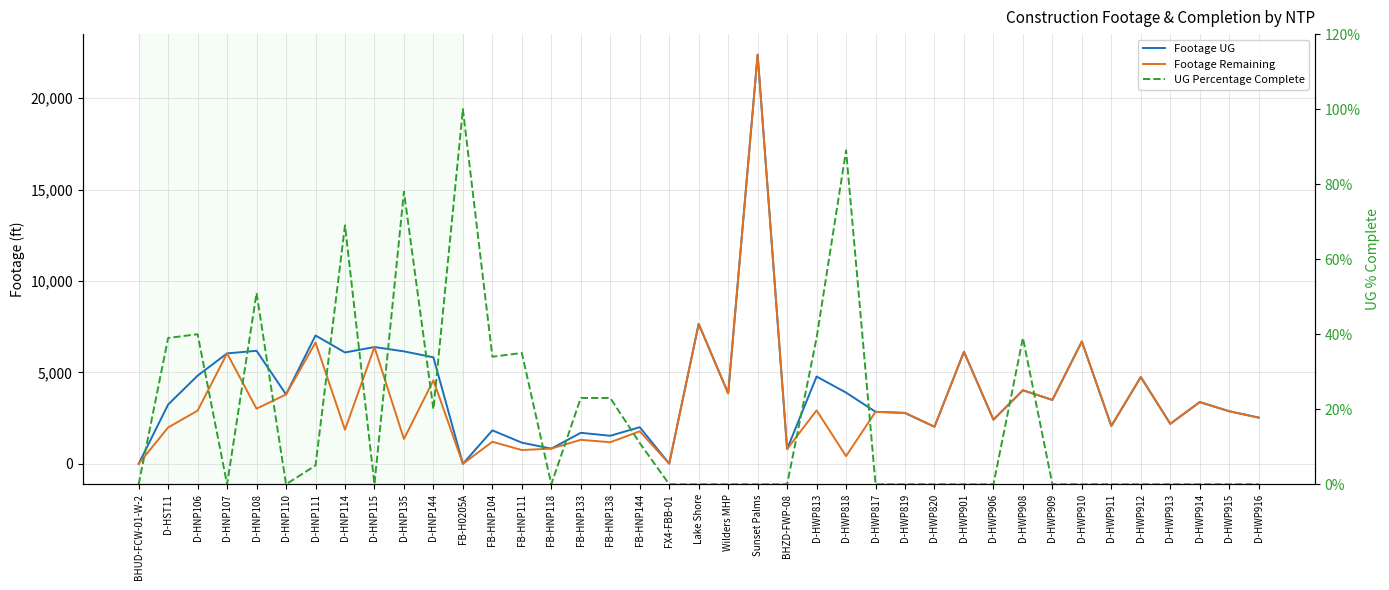

What is the maximum value for UG Percentage Complete?

100